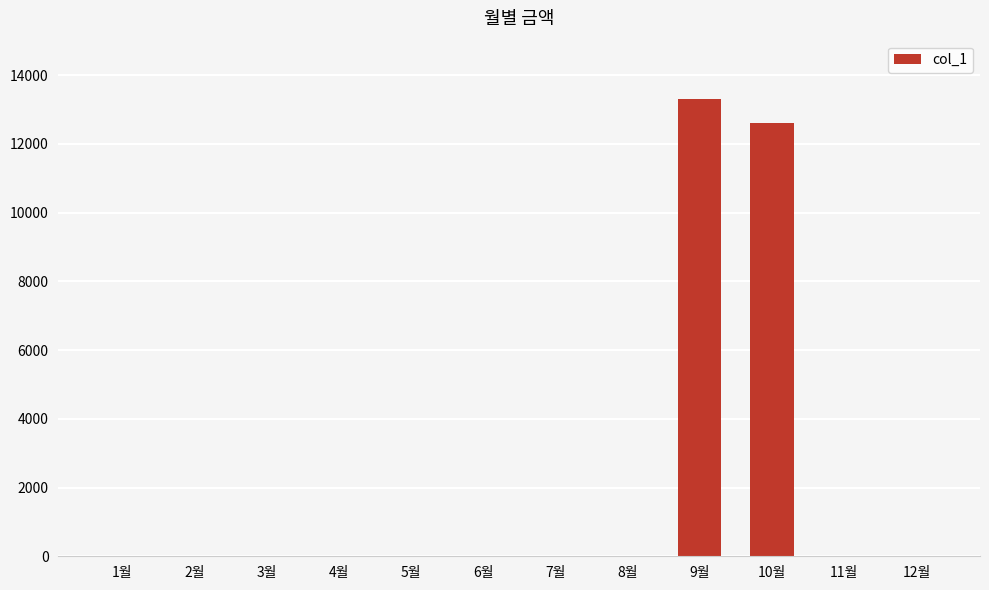

Where is the data nearest to the value 6650?

10월